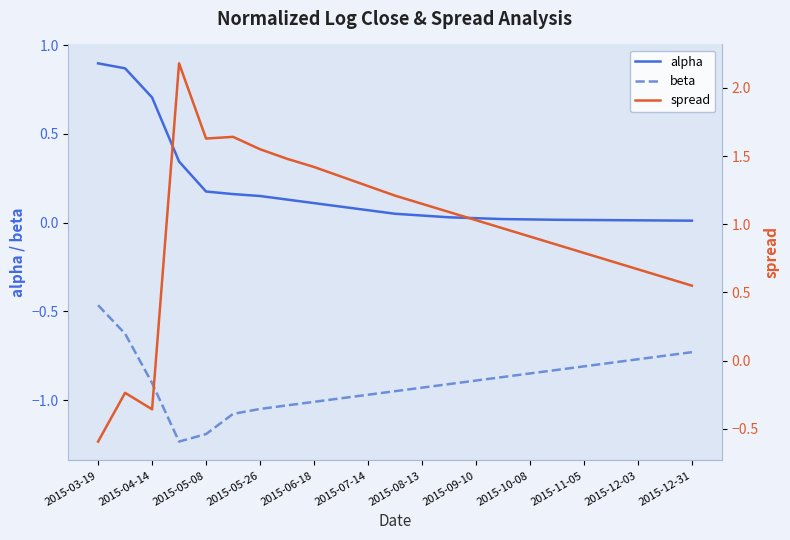

Is it true that alpha equals 0.2 at 2015-04-14?

False